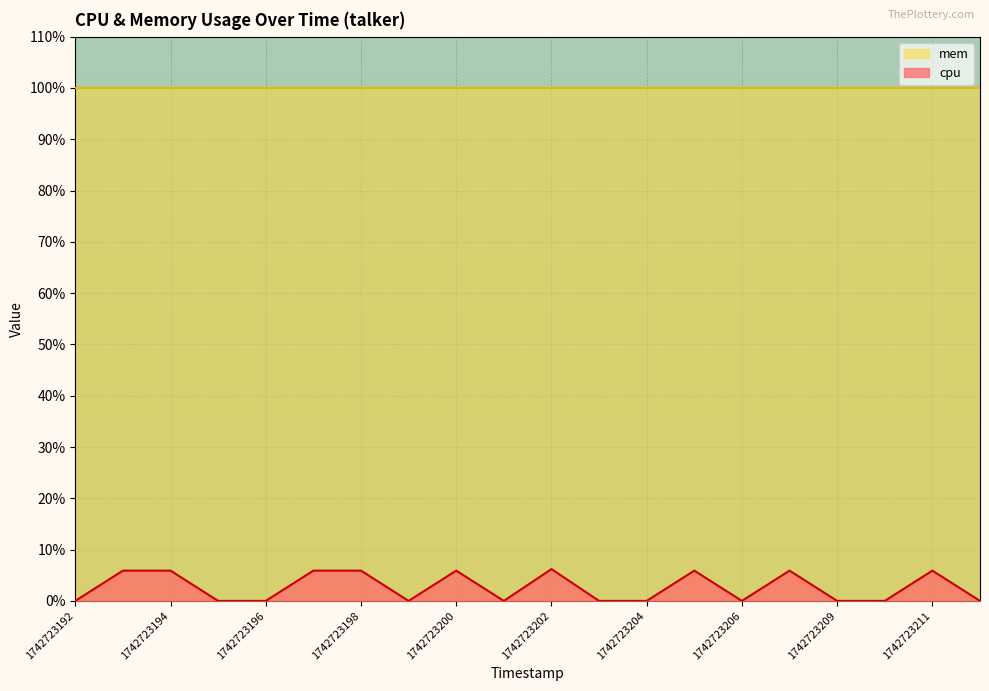

Which category has the highest value across all series?

1742723202